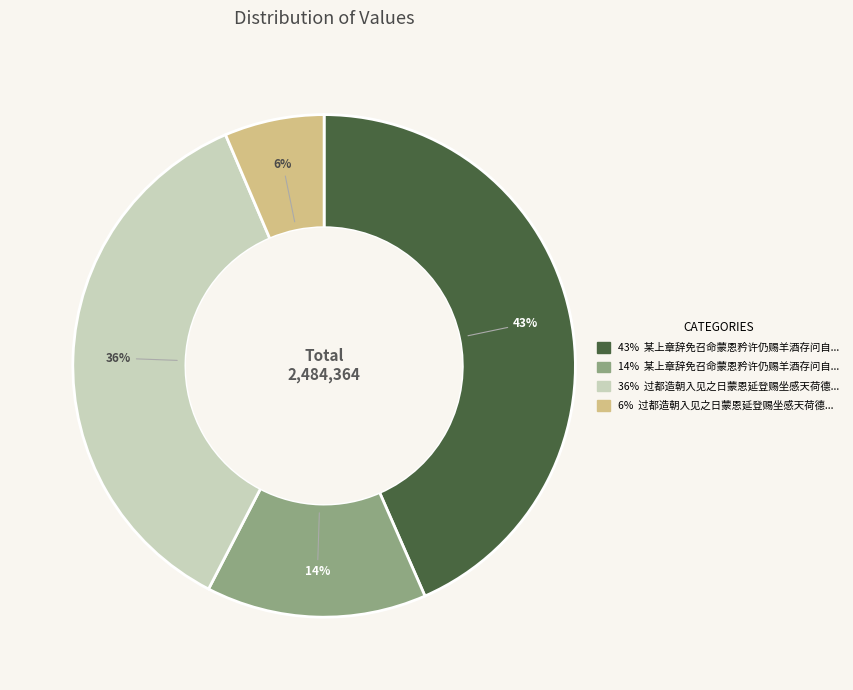

To the nearest percent, what is the average slice percentage?

25%